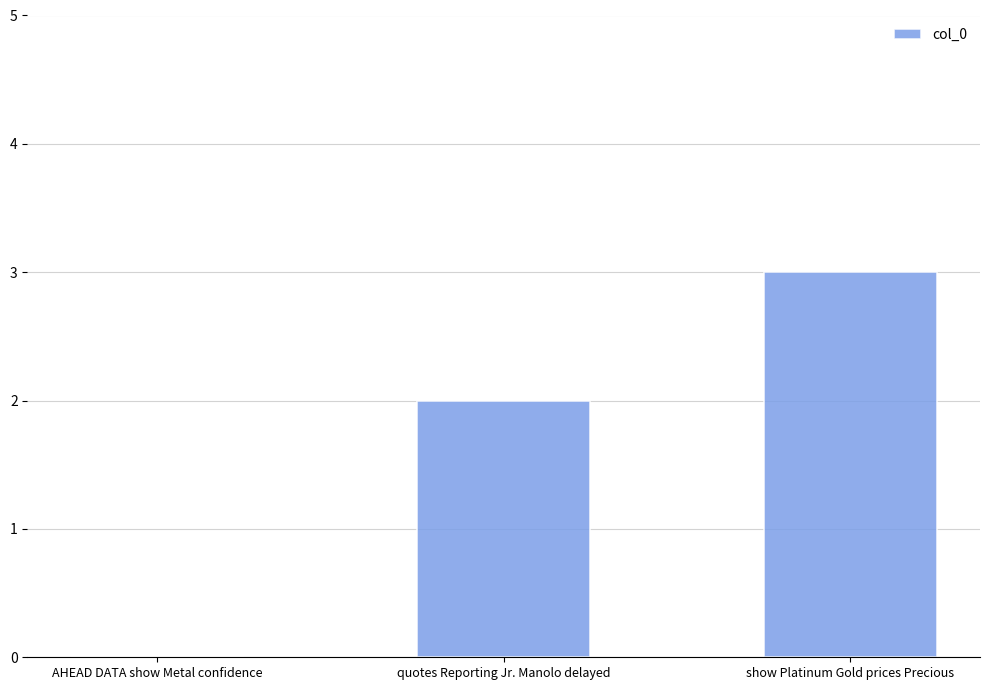

The chart shows a value of 2 at quotes Reporting Jr. Manolo delayed. True or false?

True